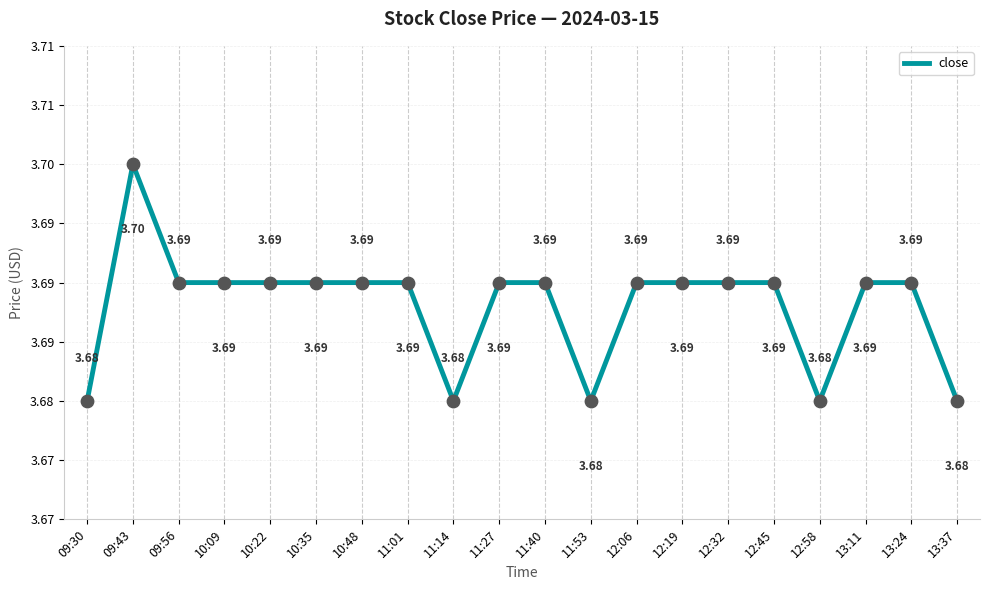

Is this an area chart (filled region under the line)?

No